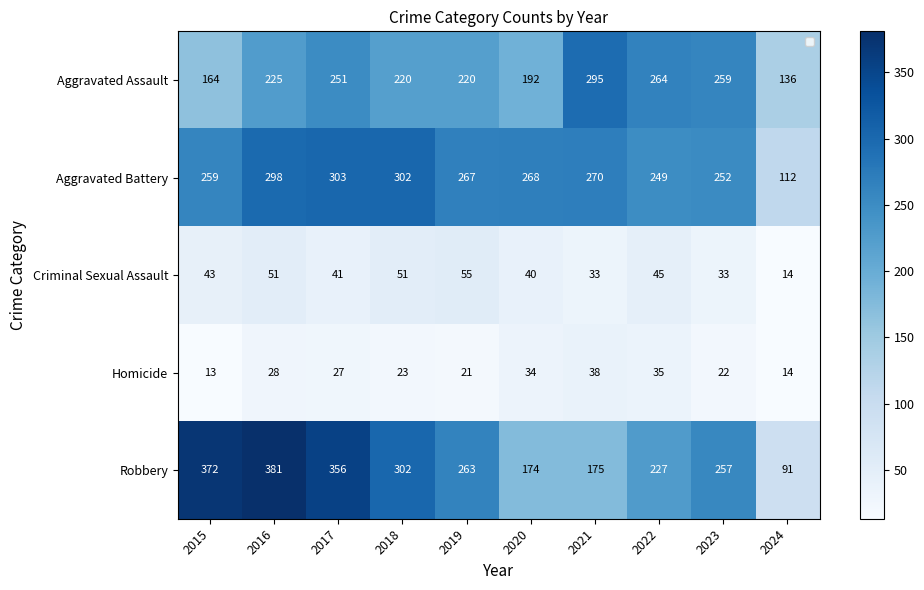

How many series are shown in this chart?

5